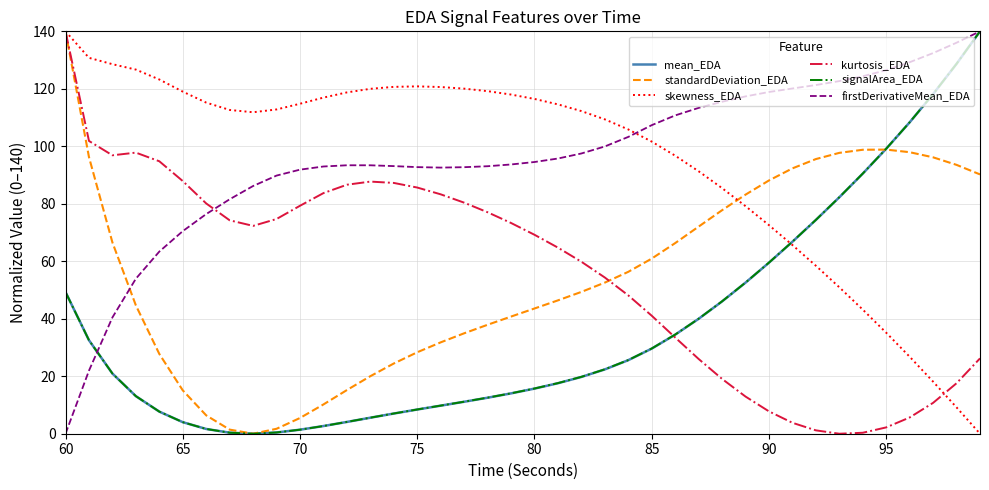

At how many categories does at least one series exceed 69?

40